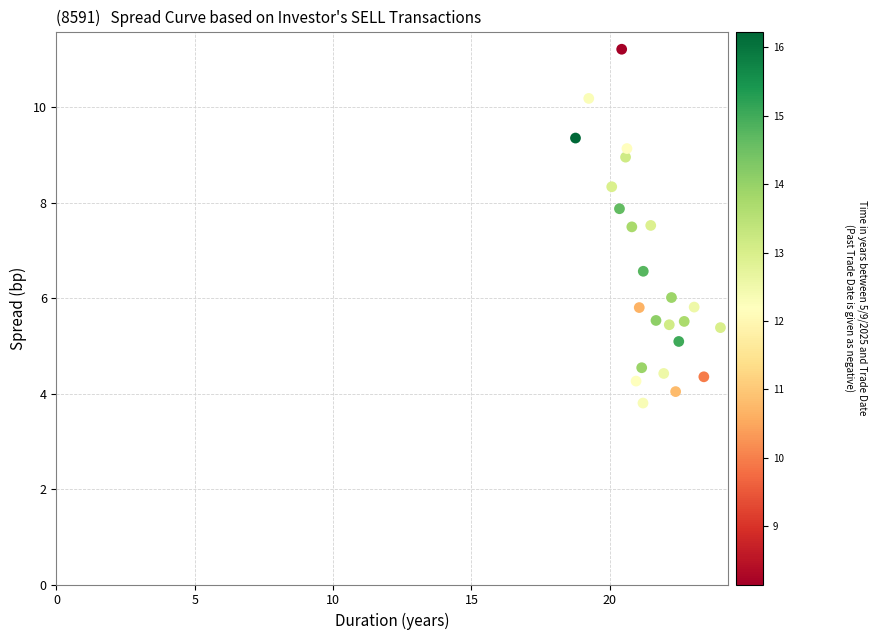

What is the range of X values (max minus min)?

5.2